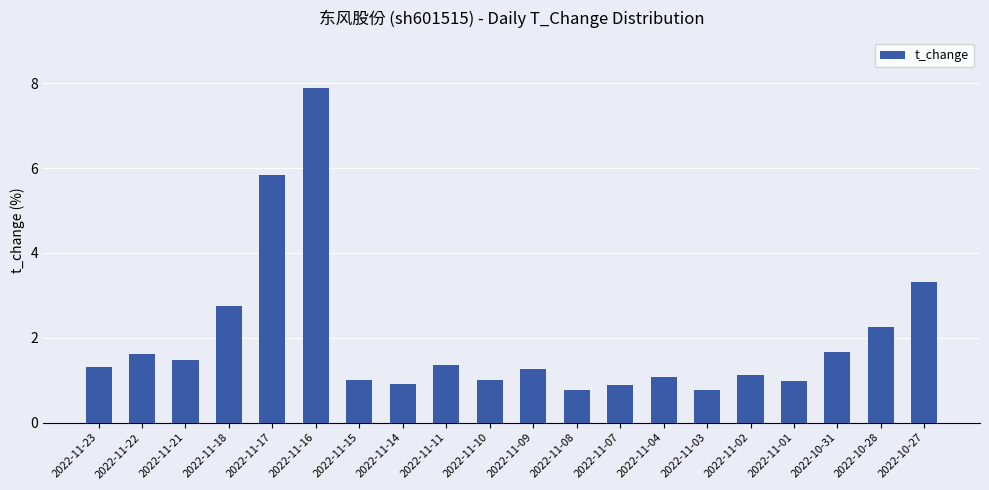

The chart shows a value of 5.2 at 2022-11-16. True or false?

False